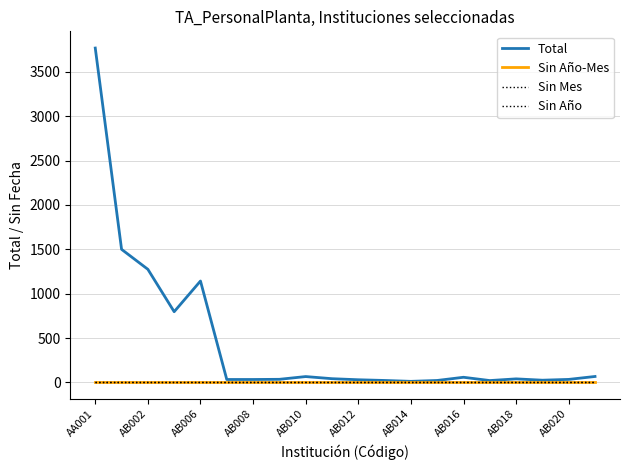

At which category is the sum across all series the highest?

AA001